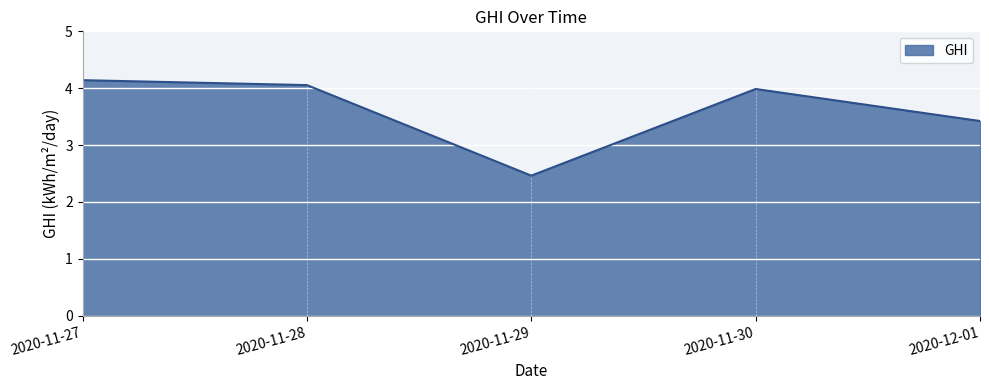

What is the approximate value at 2020-11-27?

4.1